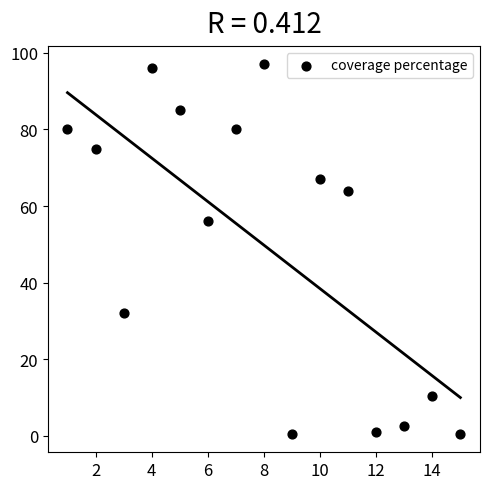

What is the range of X values (max minus min)?

14.0